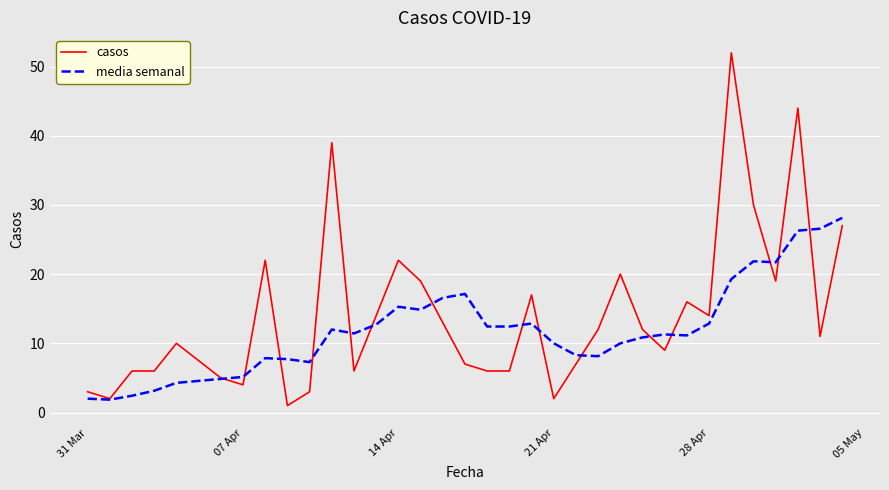

Rank the series by their maximum value, from lowest to highest.

media semanal, casos